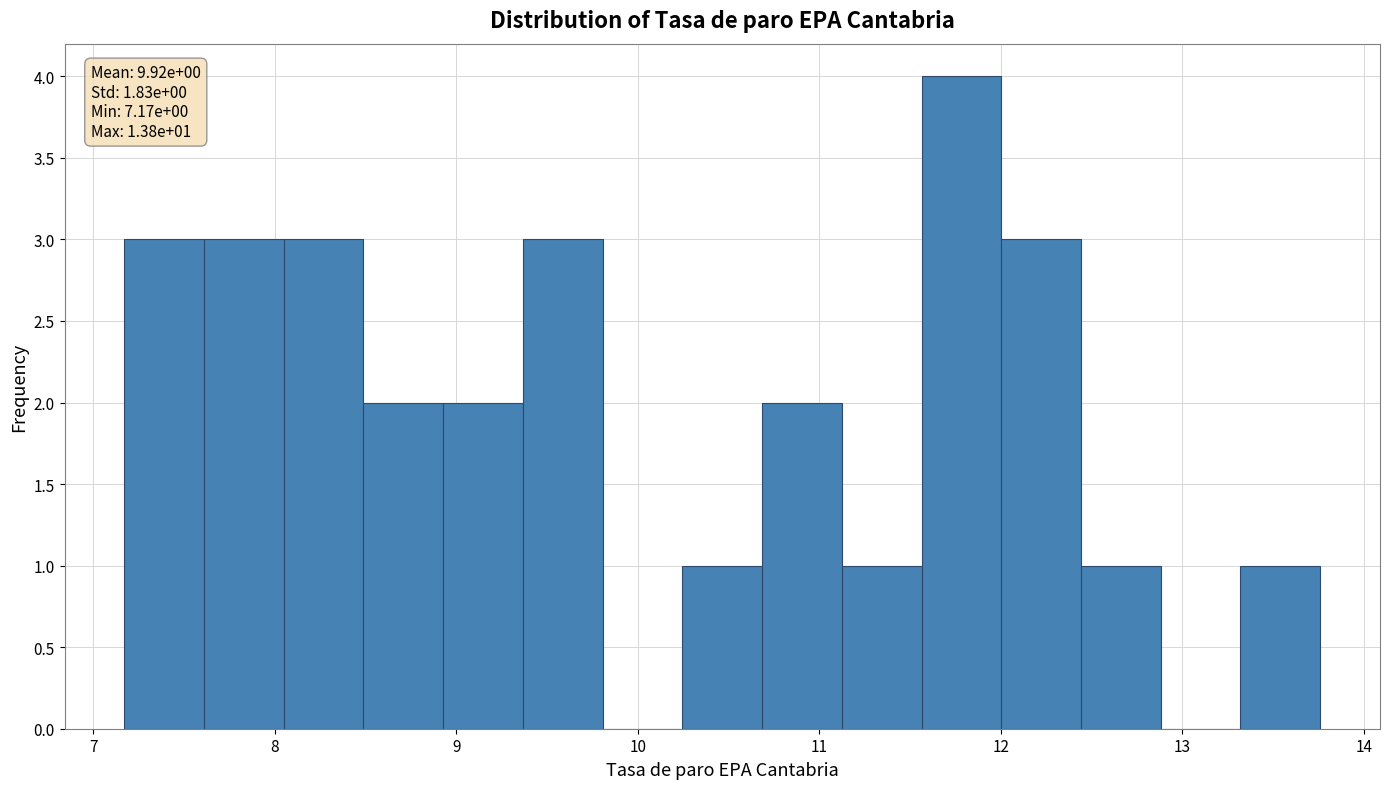

Which range on the x-axis has the tallest bar?

11.6 to 12.0